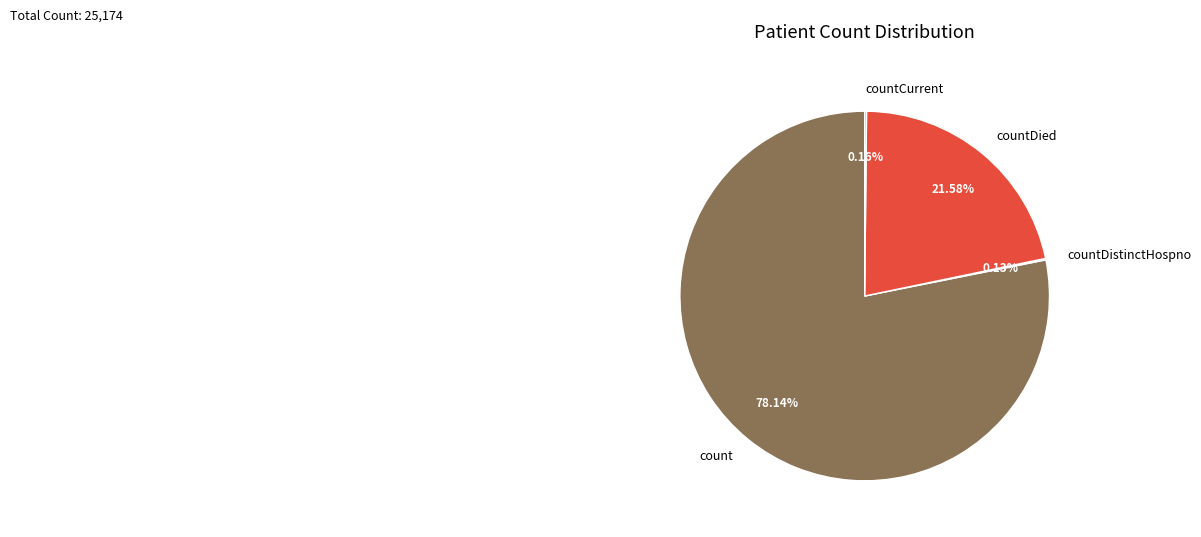

Is it true that countDied is 22% of the pie?

True